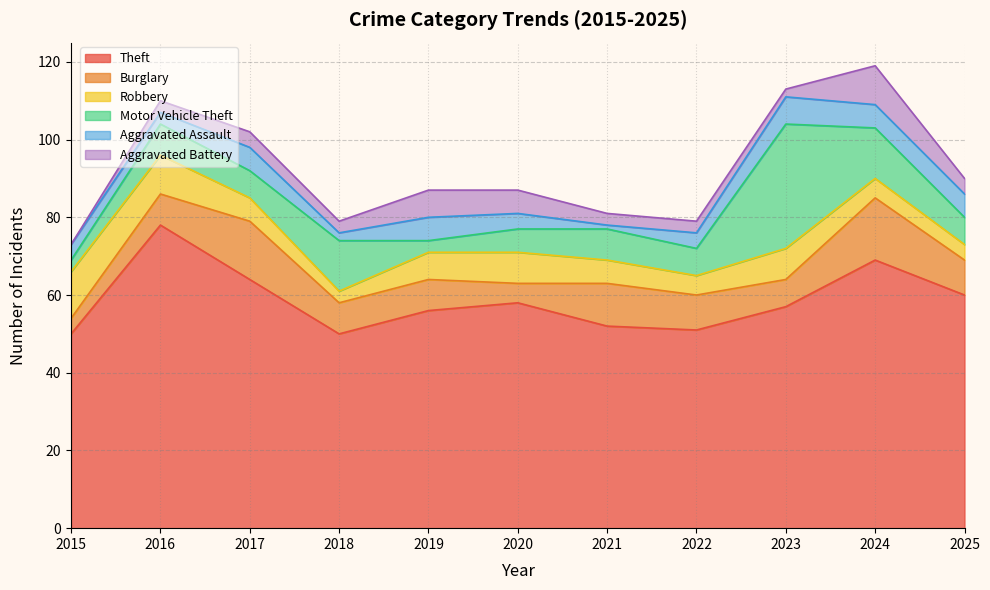

How many series are shown in this chart?

6